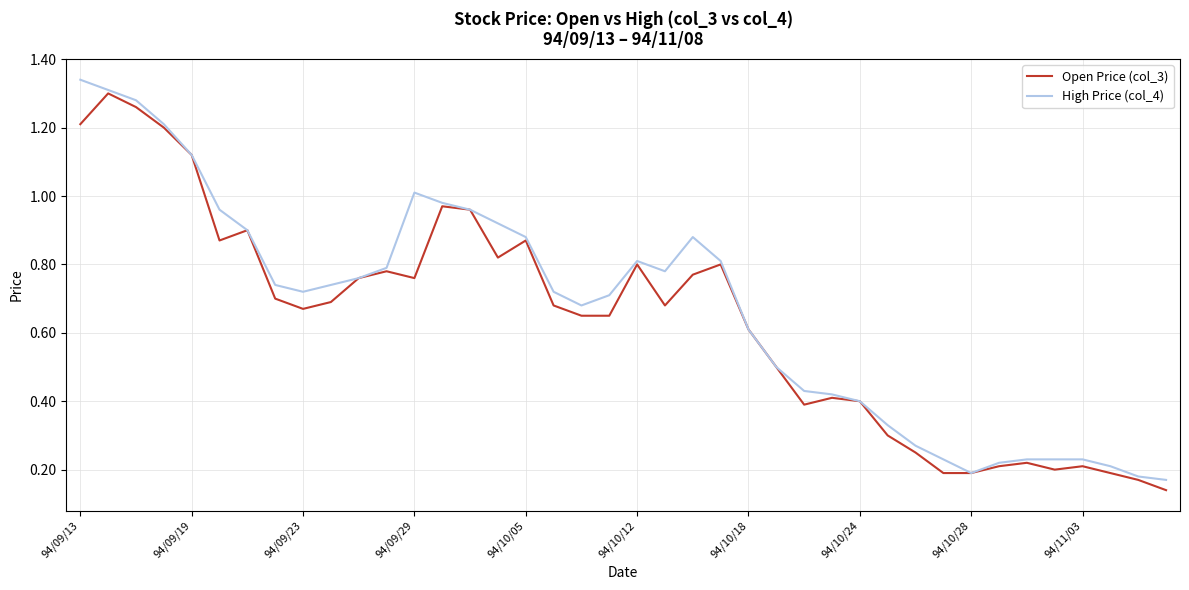

What is the difference between the maximum and minimum values in the High Price (col_4) series?

1.2